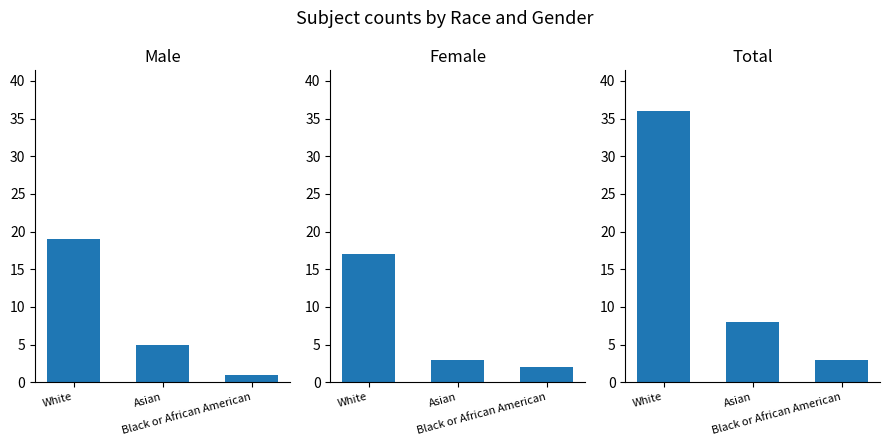

Where does the Female series first go above 3?

White